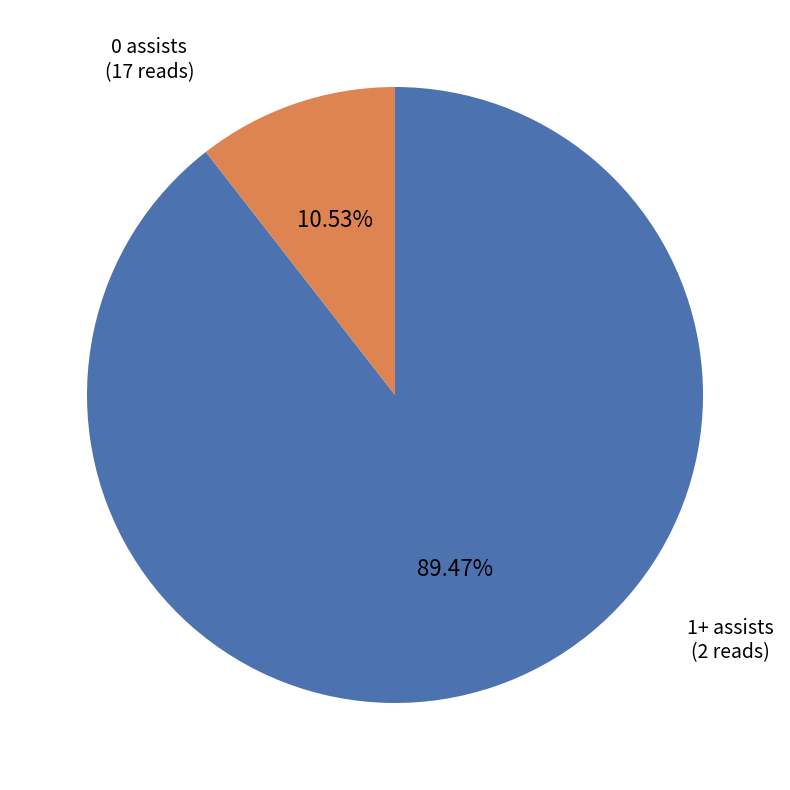

To the nearest percent, what is the difference between the largest and smallest slice percentages?

79%